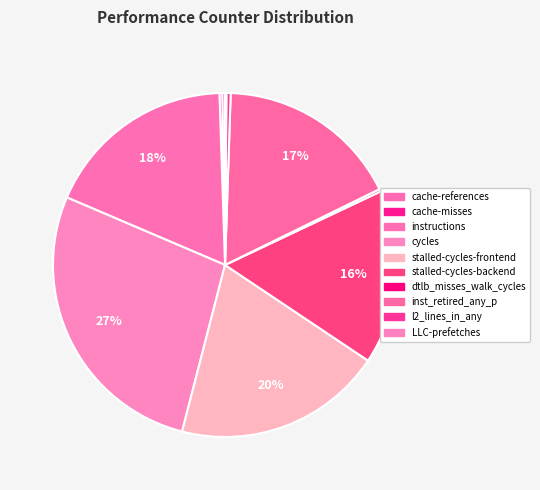

Does any single category account for the majority?

No